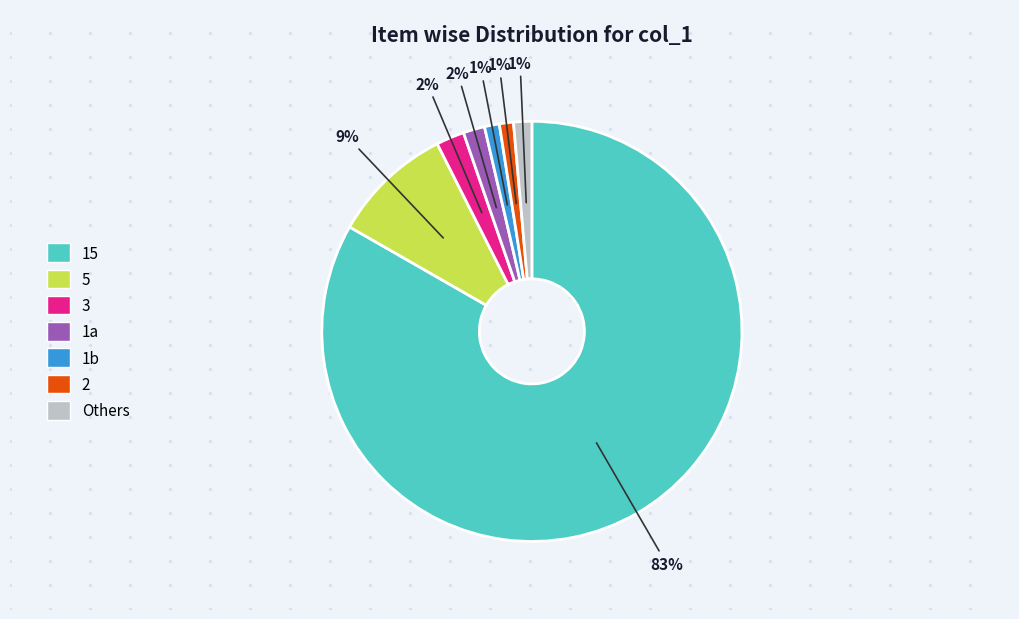

Does any single category account for the majority?

Yes